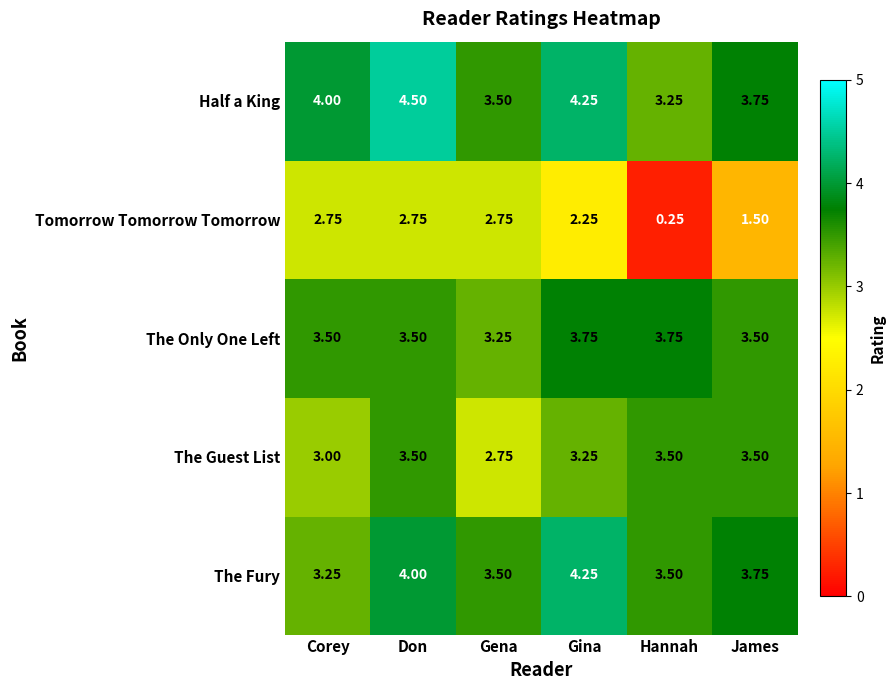

At how many categories does at least one series exceed 0?

6